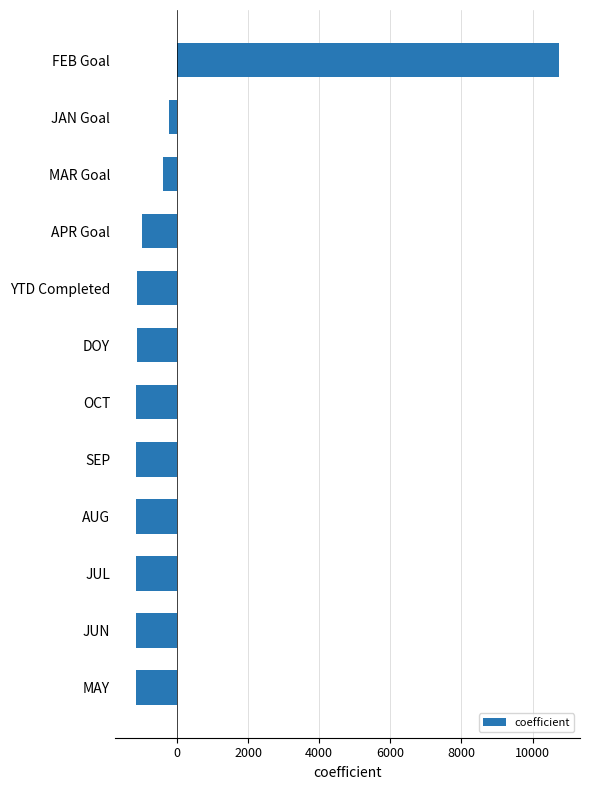

What is the change in value from APR Goal to FEB Goal?

+11729.0